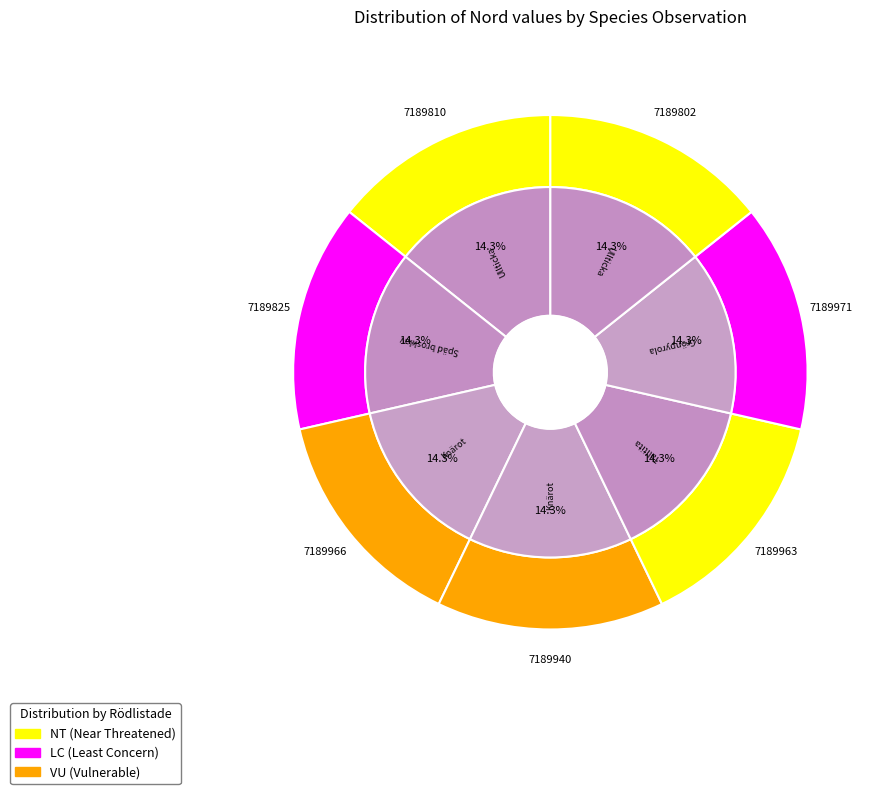

To the nearest percent, what is the average slice percentage?

14%